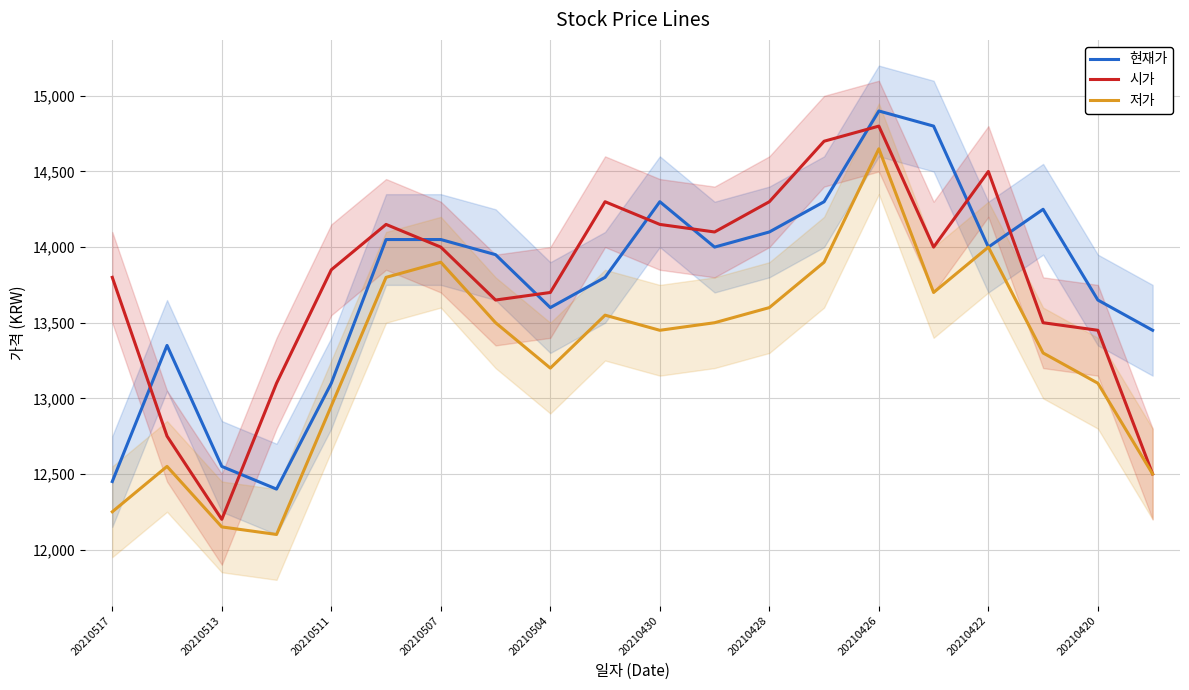

Is it true that 시가 equals 2861 at 20210428?

False